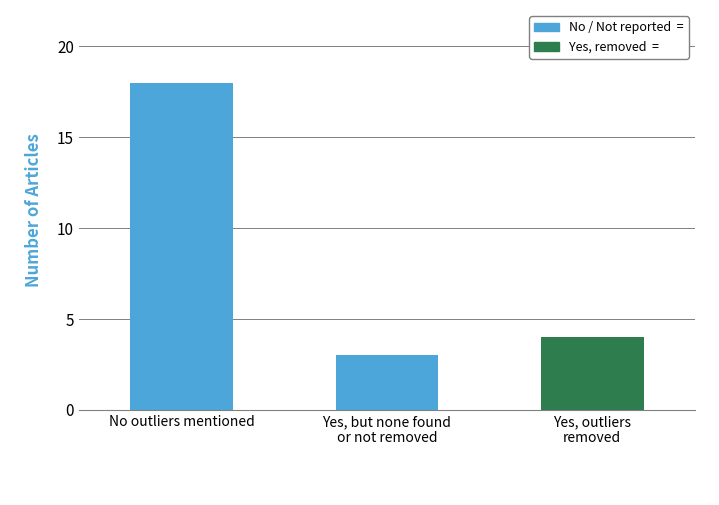

What position from the right is Yes (none found/taken out)?

2